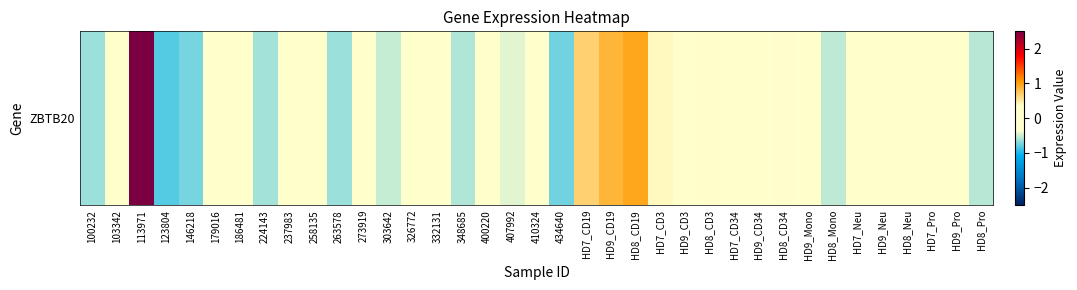

What is the smallest value displayed?

-0.8